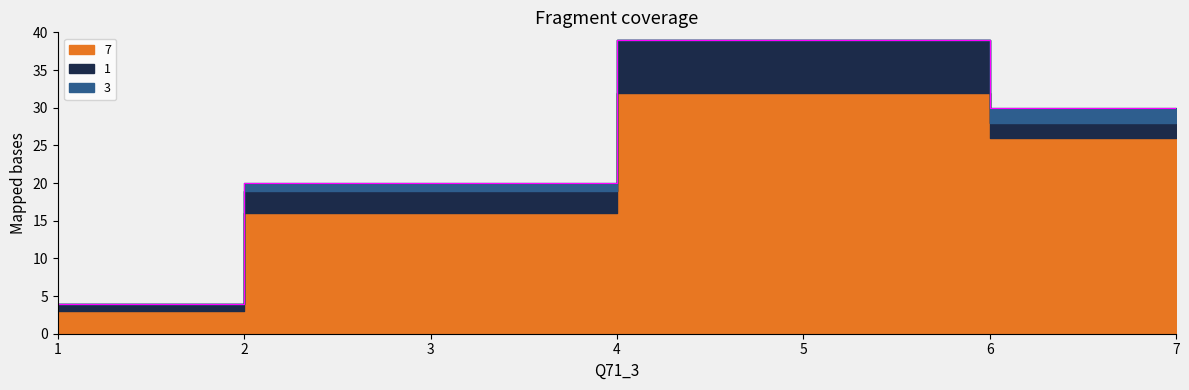

True or false: 3 and 1 cross at least once.

False